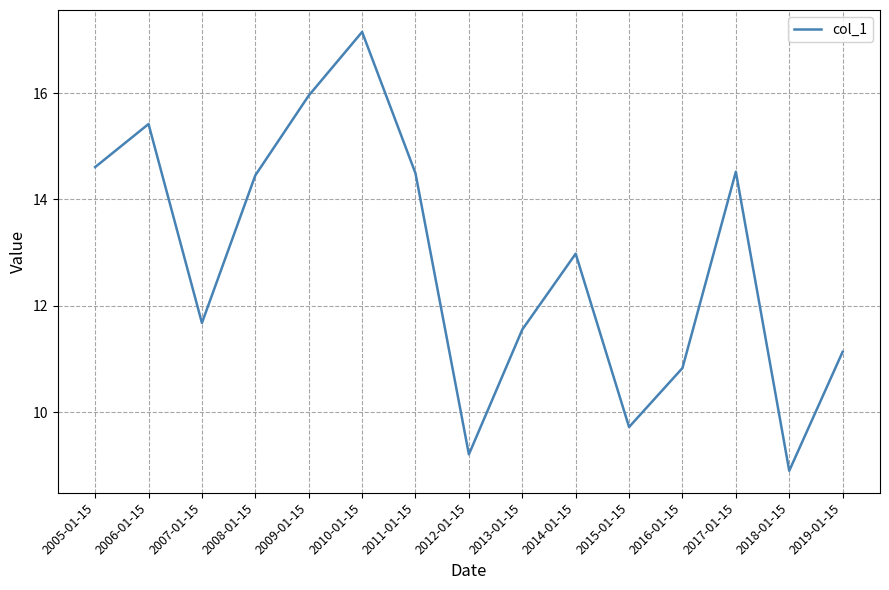

What is the sum of all values?

192.6